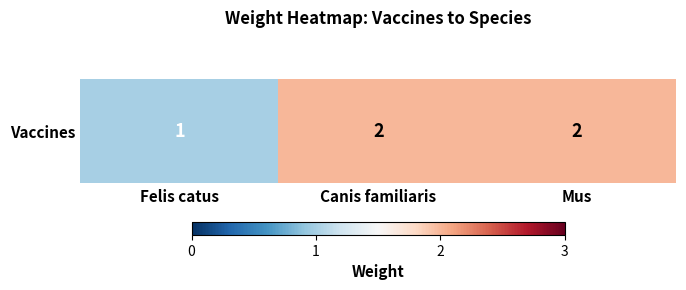

What is the smallest value displayed?

1